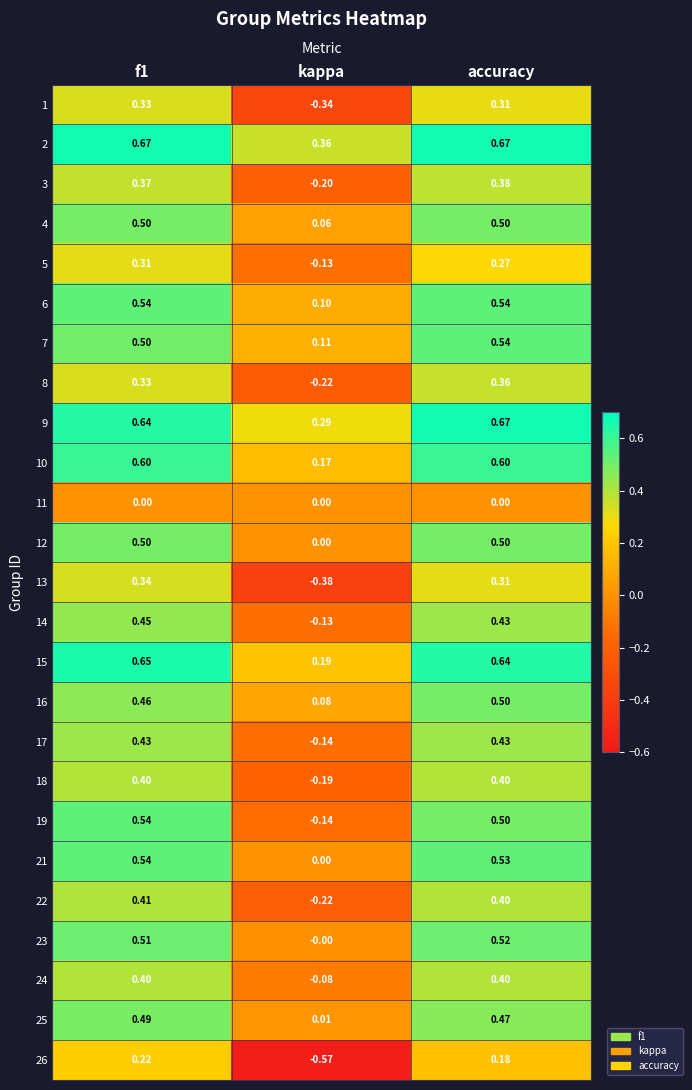

Where is 3 nearest to the value 0?

kappa